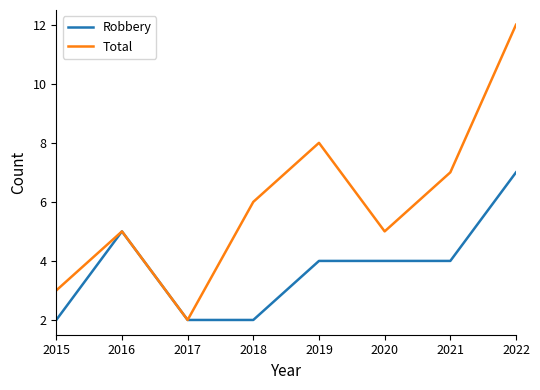

Which category has the highest value across all series?

2022